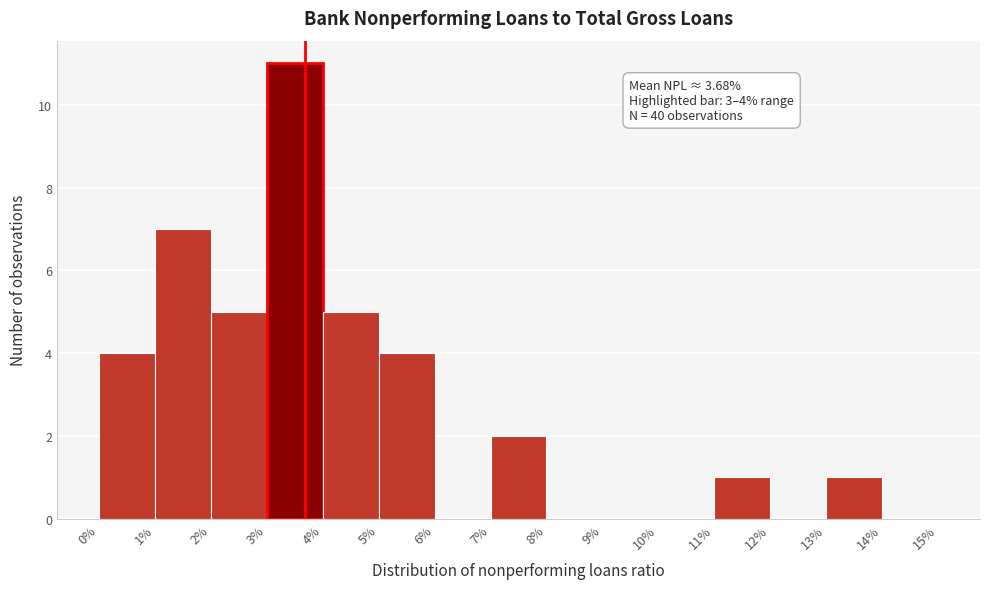

Which range on the x-axis has the tallest bar?

3% to 4%